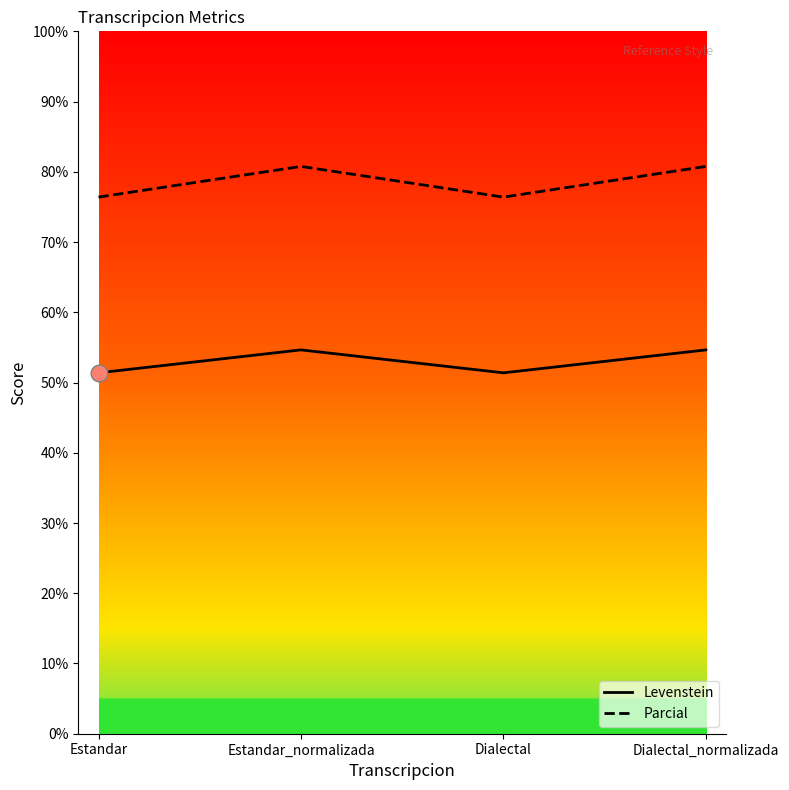

How many values in the Parcial series are below 80?

2